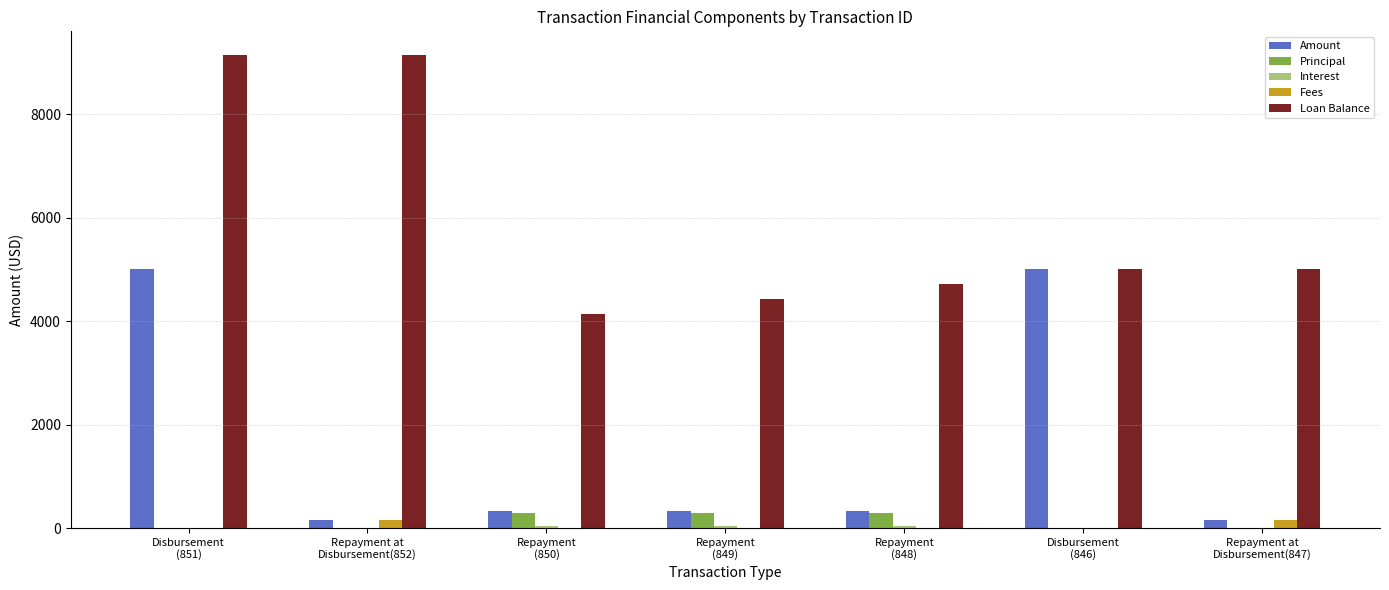

What is the difference between the Fees values at Repayment at
Disbursement(852) and Disbursement
(846)?

150.0